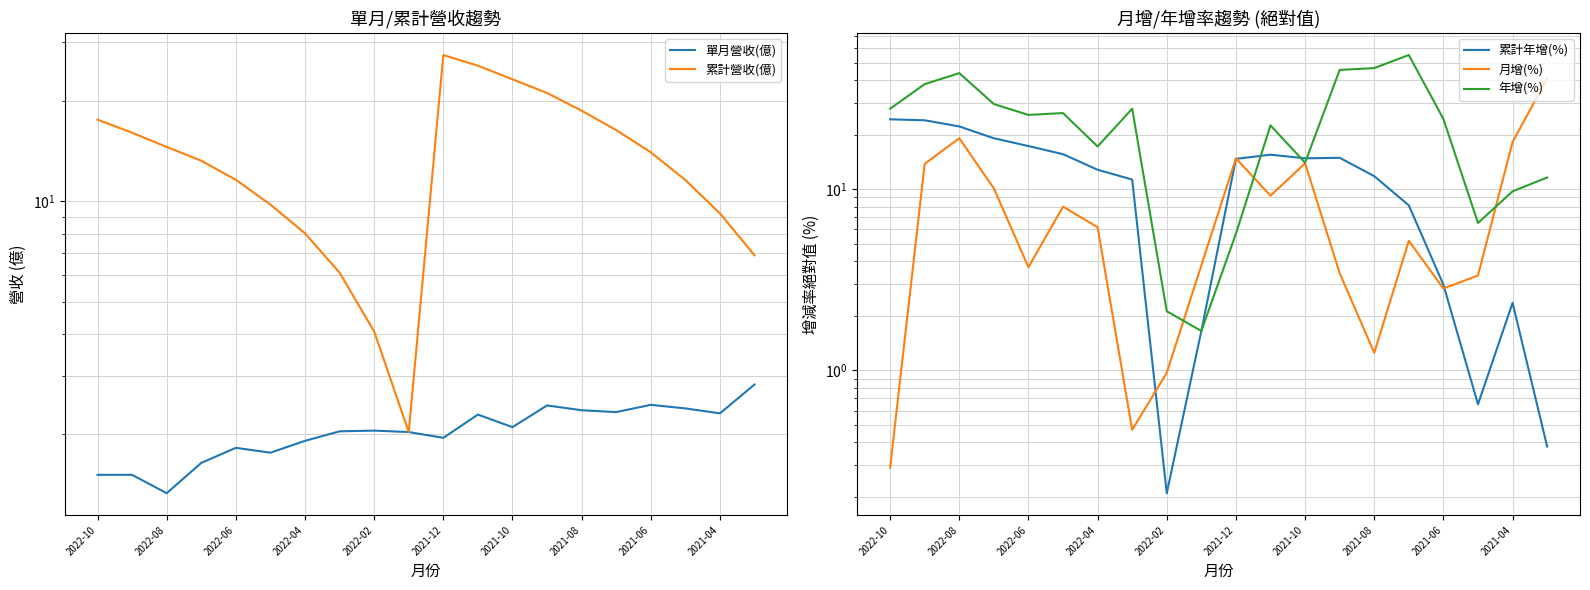

What is the approximate value of 累計營收(億) at 11?

25.6